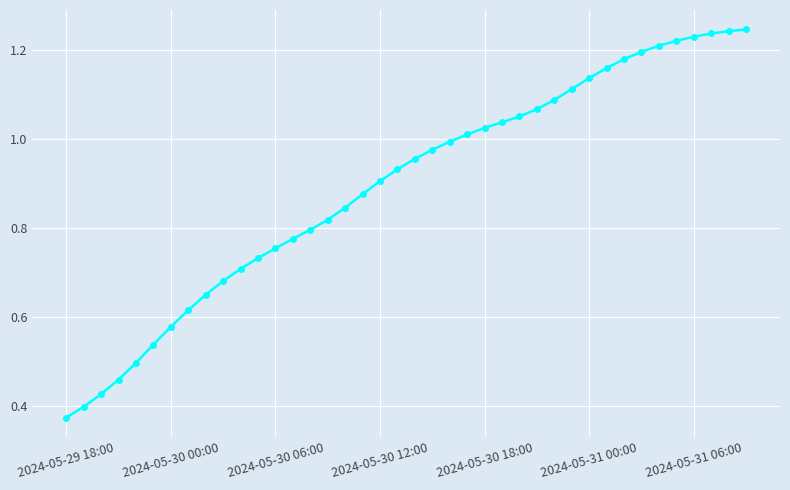

What is the sum of all values?

35.7